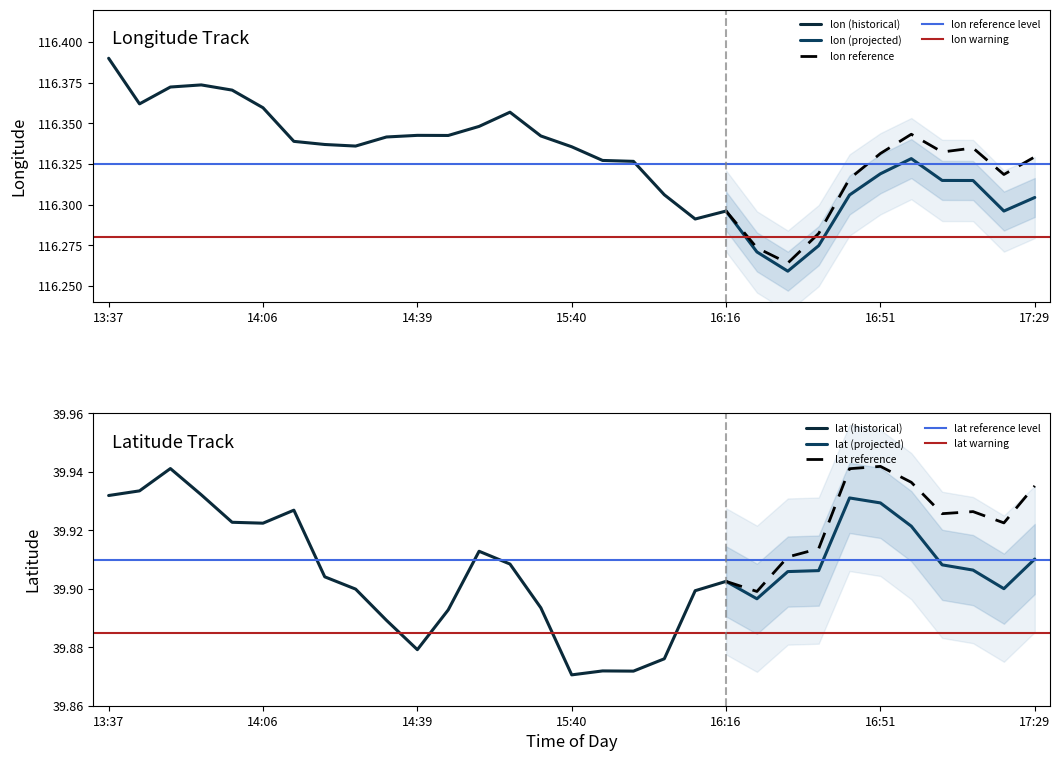

Is this an area chart (filled region under the line)?

No